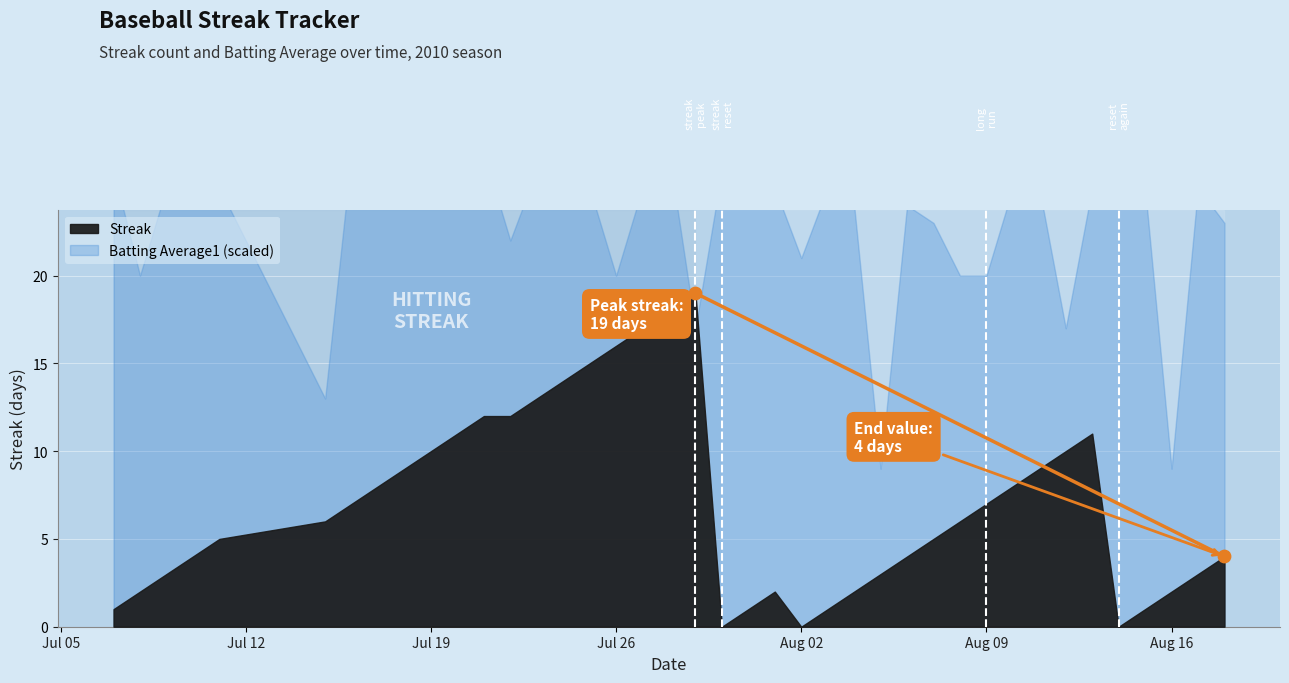

Which series has the largest Y range (max minus min)?

Streak